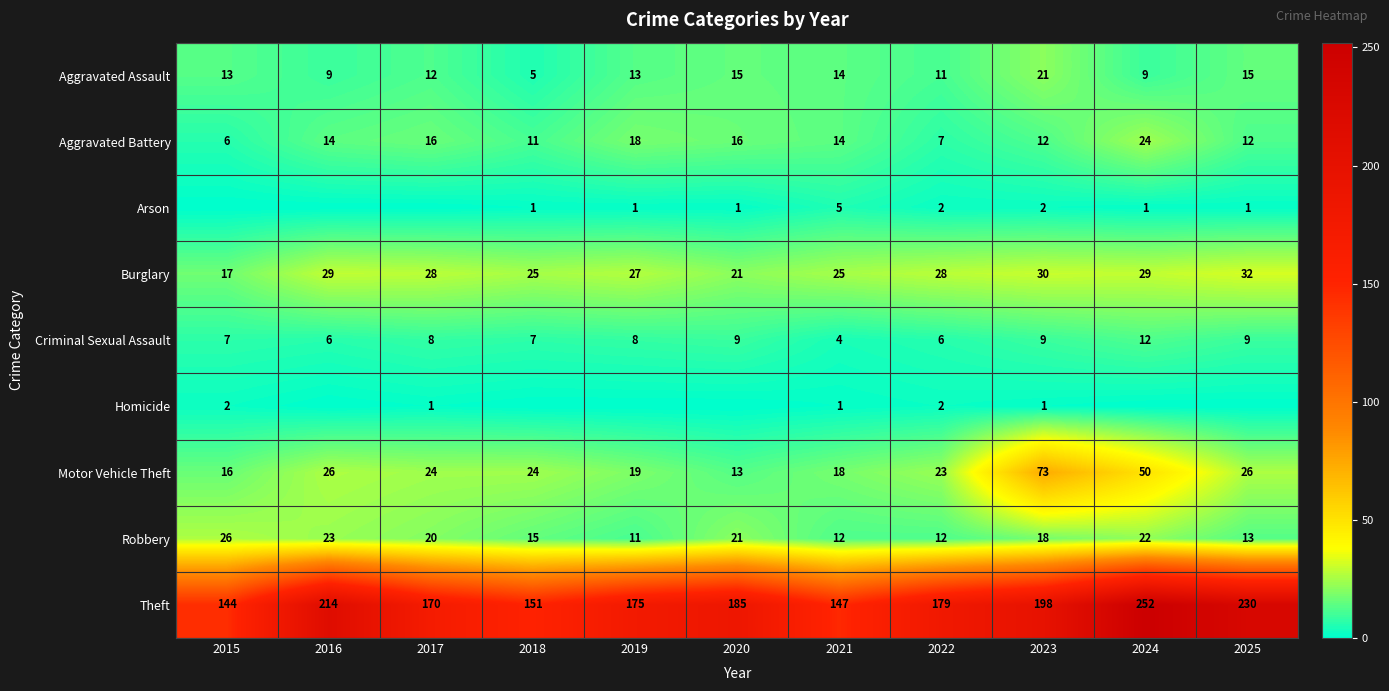

The Aggravated Battery series shows 14 at 2016. True or false?

True